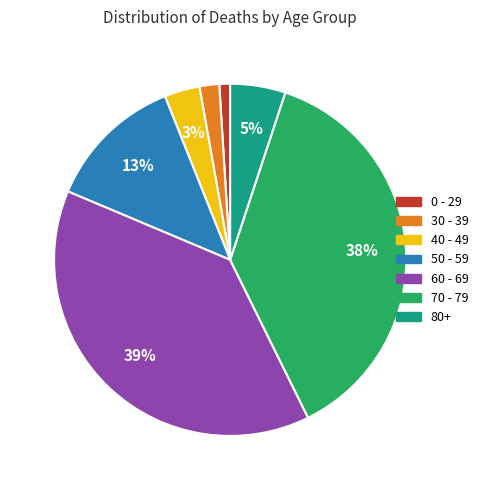

Which slice is the largest?

60 - 69